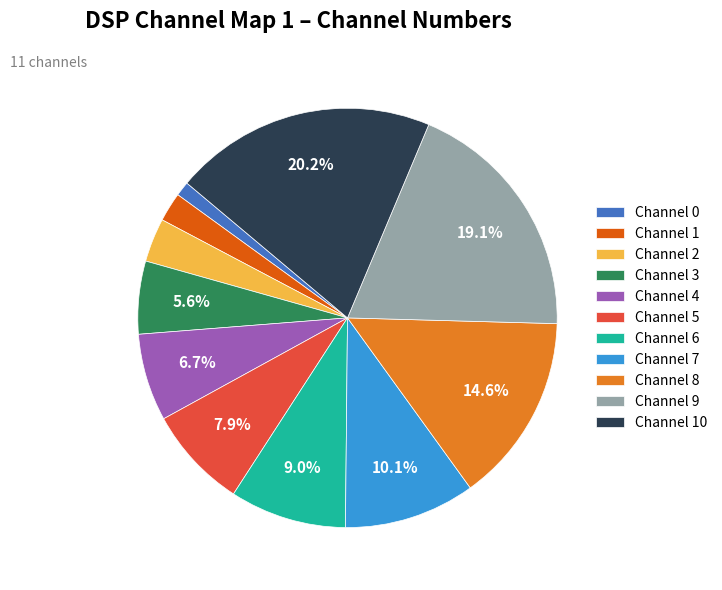

Do Channel 5 and Channel 9 together represent more than half of the pie?

No